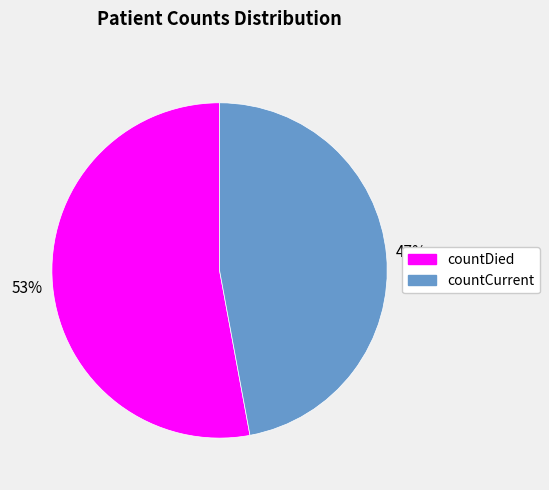

How many segments does this pie chart have?

2